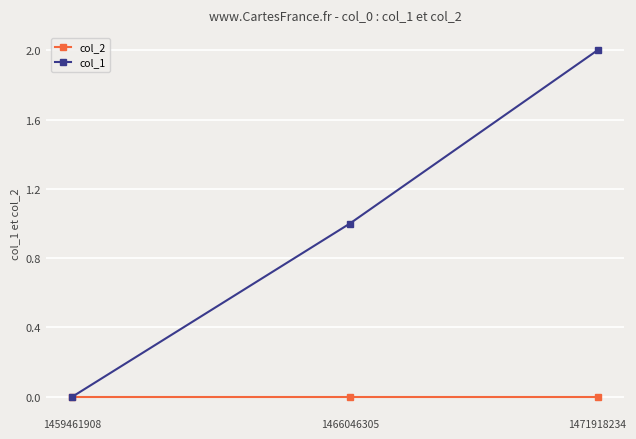

The value of col_1 at 1459461908 is 0. True or false?

True